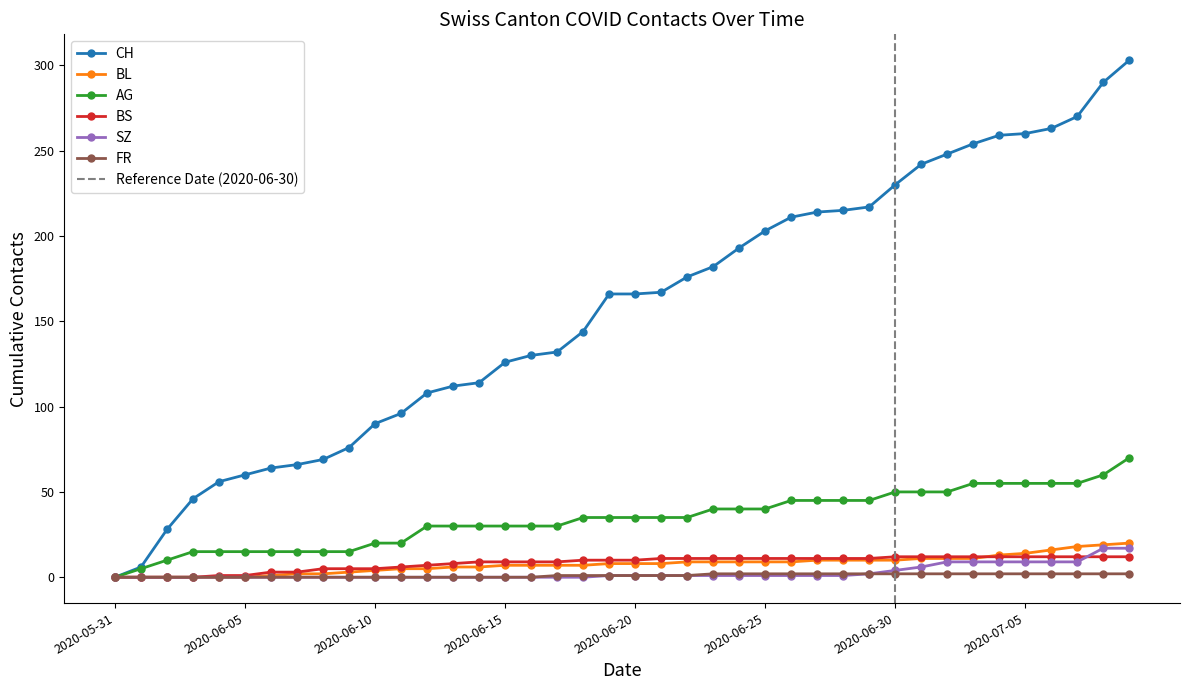

True or false: CH has a value of 350 at 2020-07-01.

False